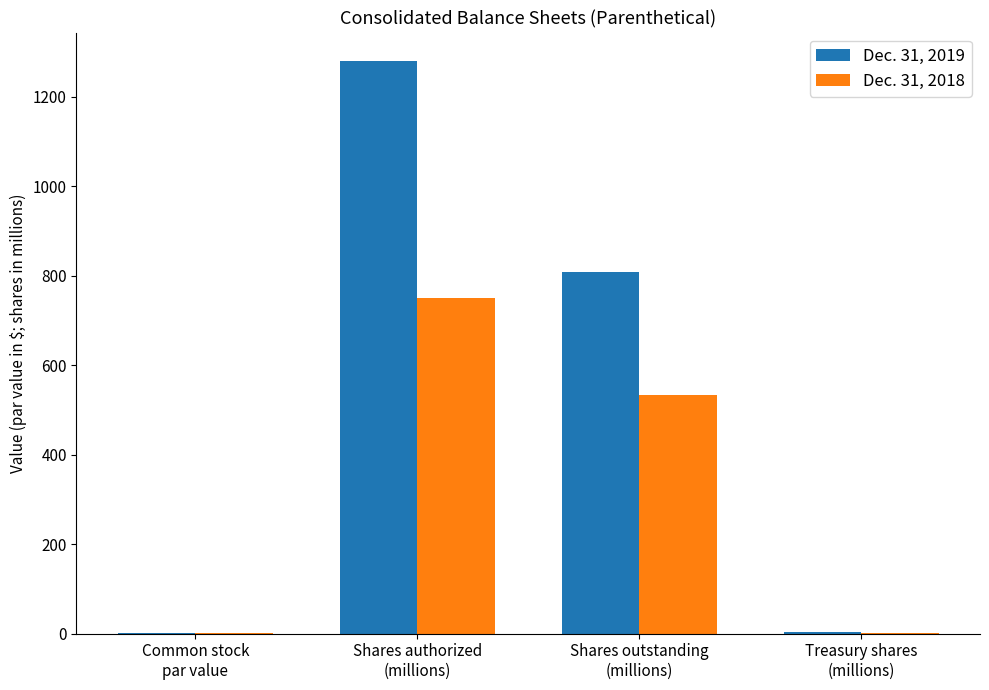

Which series has the largest range (max minus min)?

Dec. 31, 2019